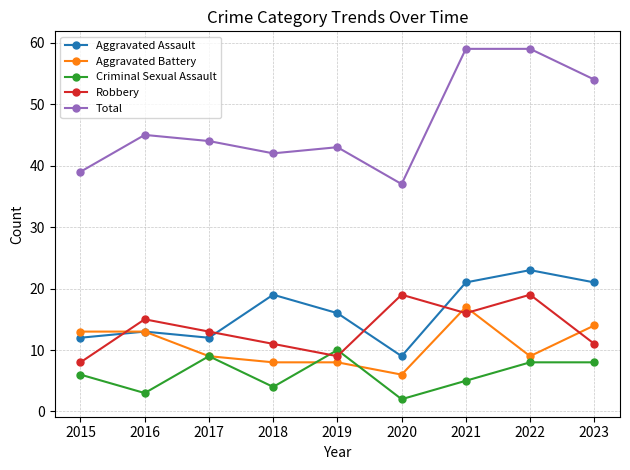

What are all the series names shown in the legend?

Aggravated Assault, Aggravated Battery, Criminal Sexual Assault, Robbery, Total